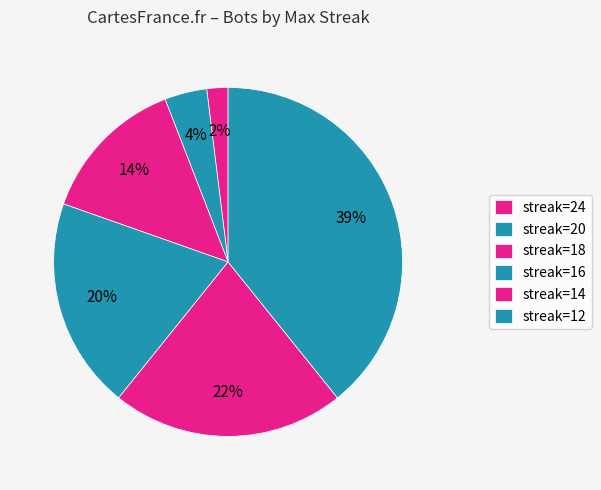

Rank the categories by value from lowest to highest.

streak=24, streak=20, streak=18, streak=16, streak=14, streak=12